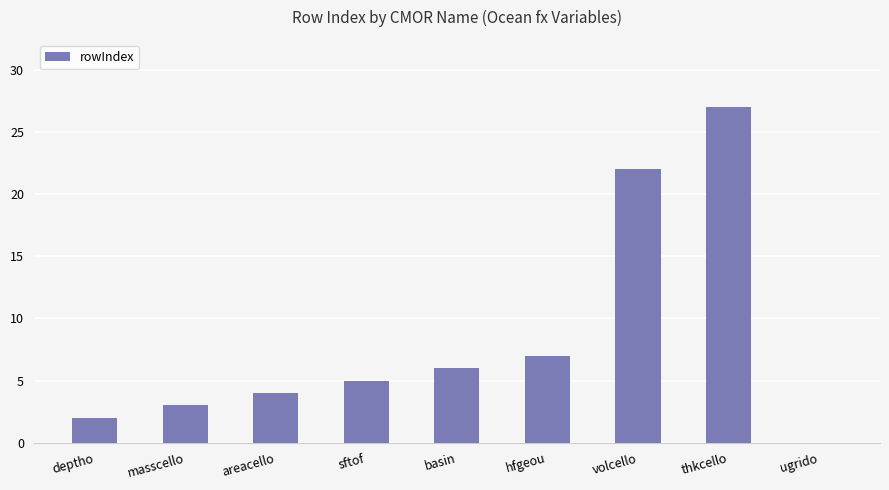

How many values are above zero?

8